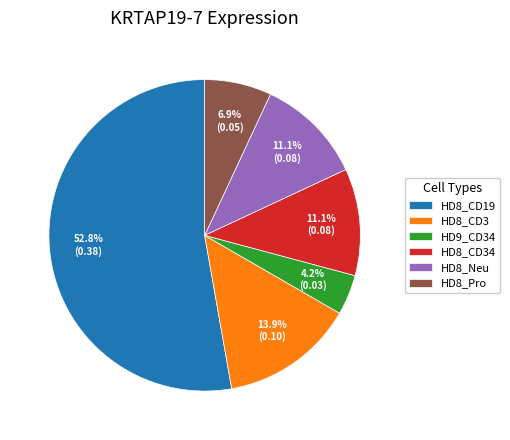

Which slice is the largest?

HD8_CD19